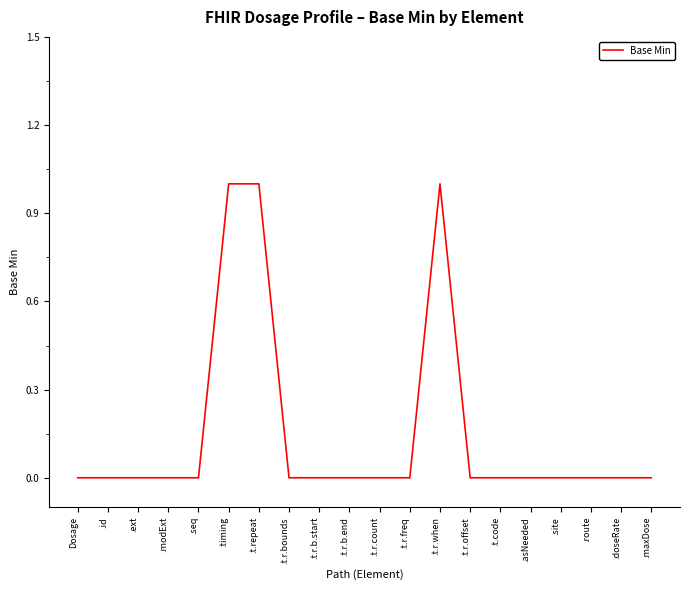

How many lines are shown in the chart?

1